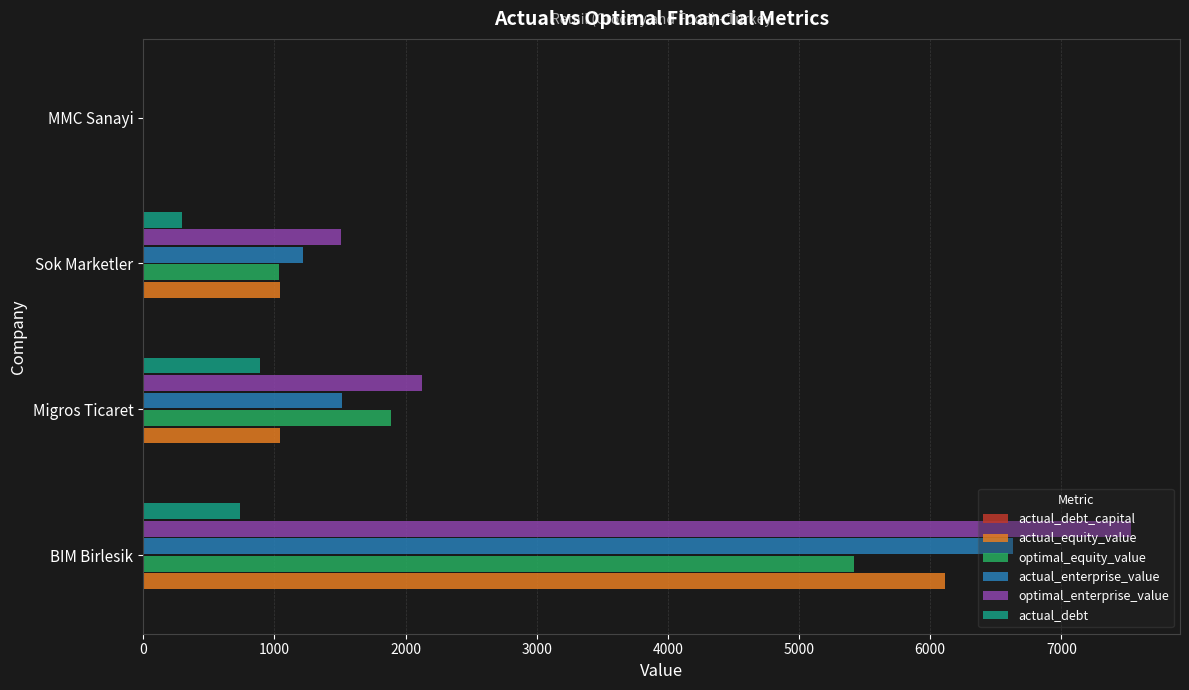

Which series has the largest total across all categories?

optimal_enterprise_value